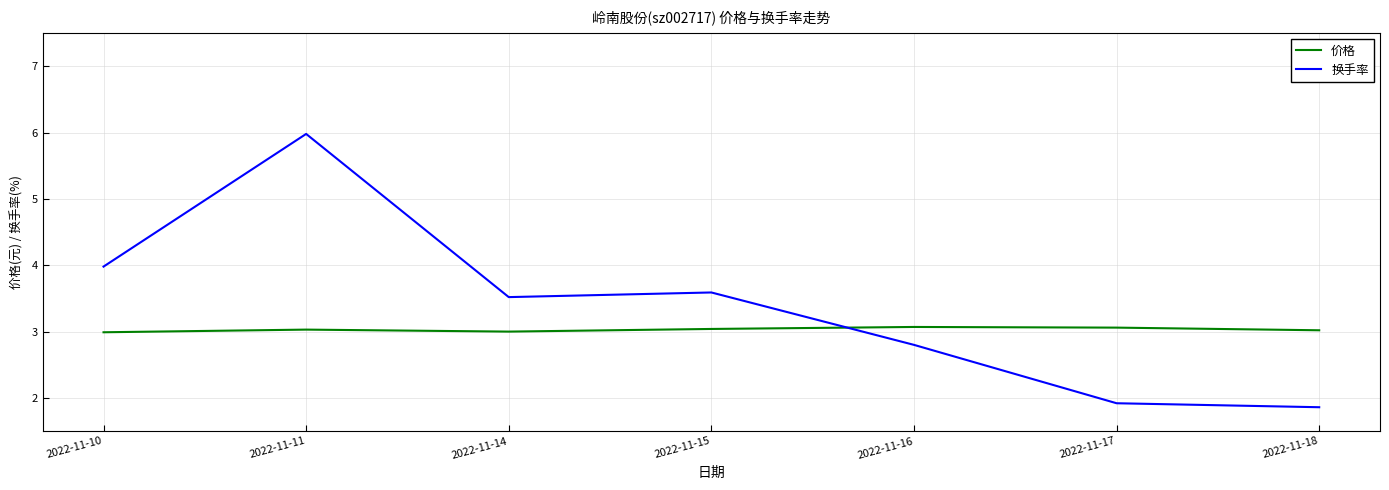

True or false: 换手率 has a value of 4.1 at 2022-11-16.

False